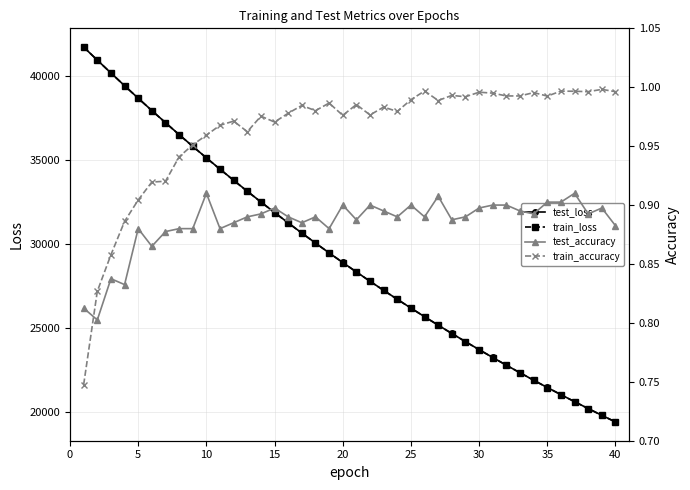

What is the highest value of the test_loss series?

41721.2